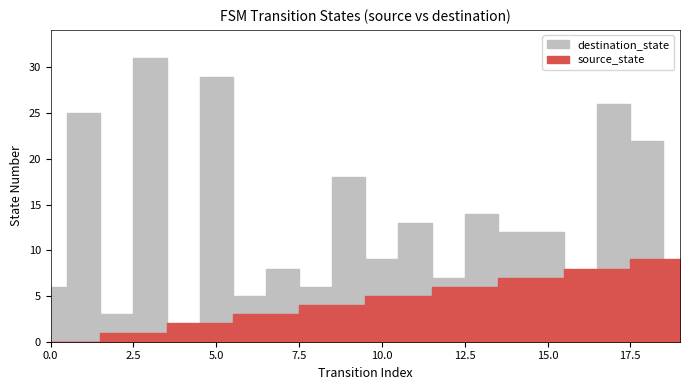

Reading left to right, what are all the values shown in this chart?

source_state: 0	0	1	1	2	2	3	3	4	4	5	5	6	6	7	7	8	8	9	9
destination_state: 6	25	3	31	1	29	5	8	6	18	9	13	7	14	12	12	0	26	22	5